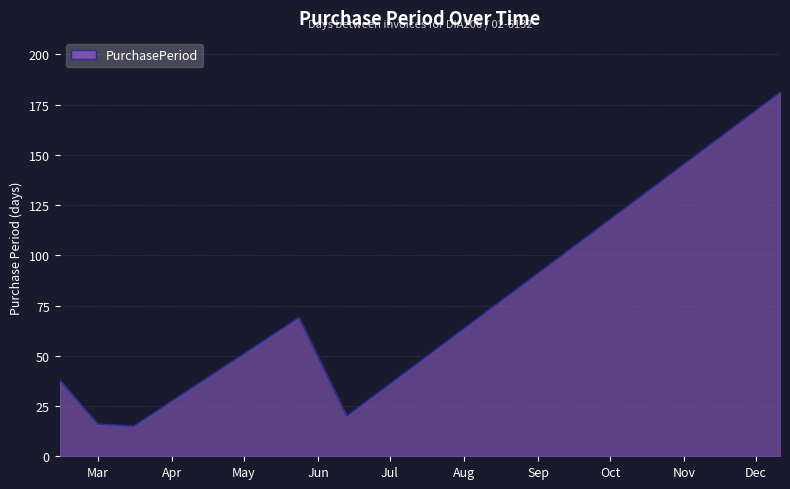

True or false: there are more than 0 points higher than both neighbors.

True